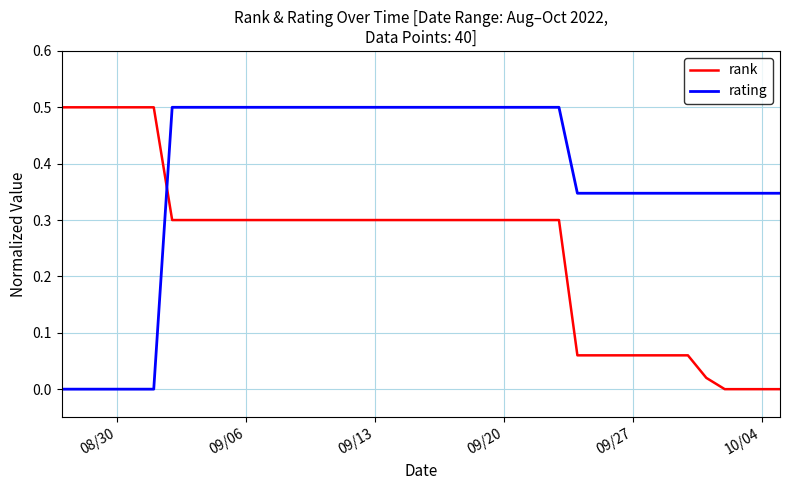

At how many categories does at least one series exceed 0?

40